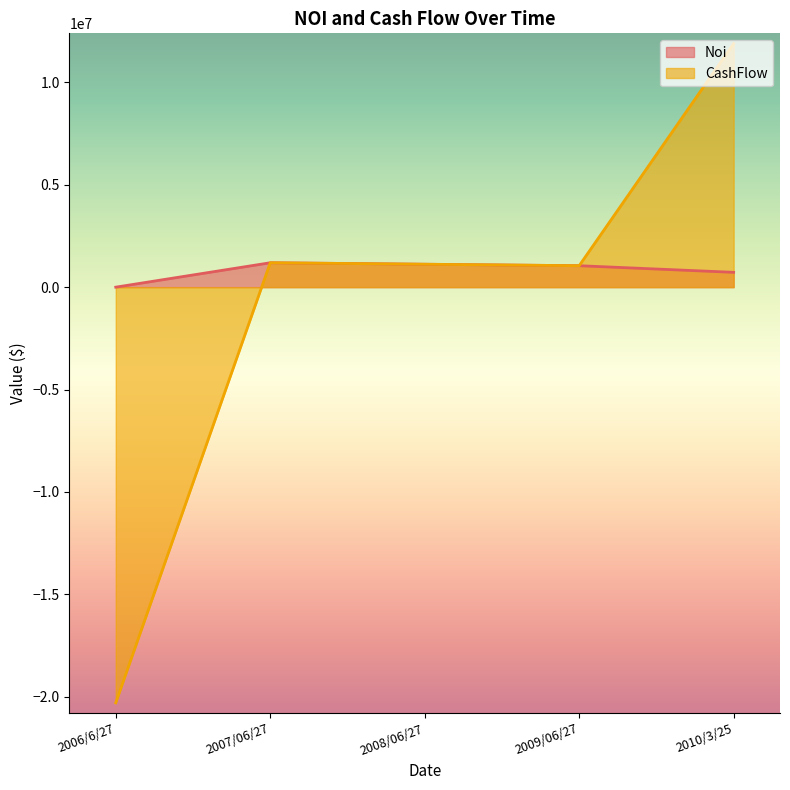

True or false: Noi and CashFlow intersect in this chart.

False